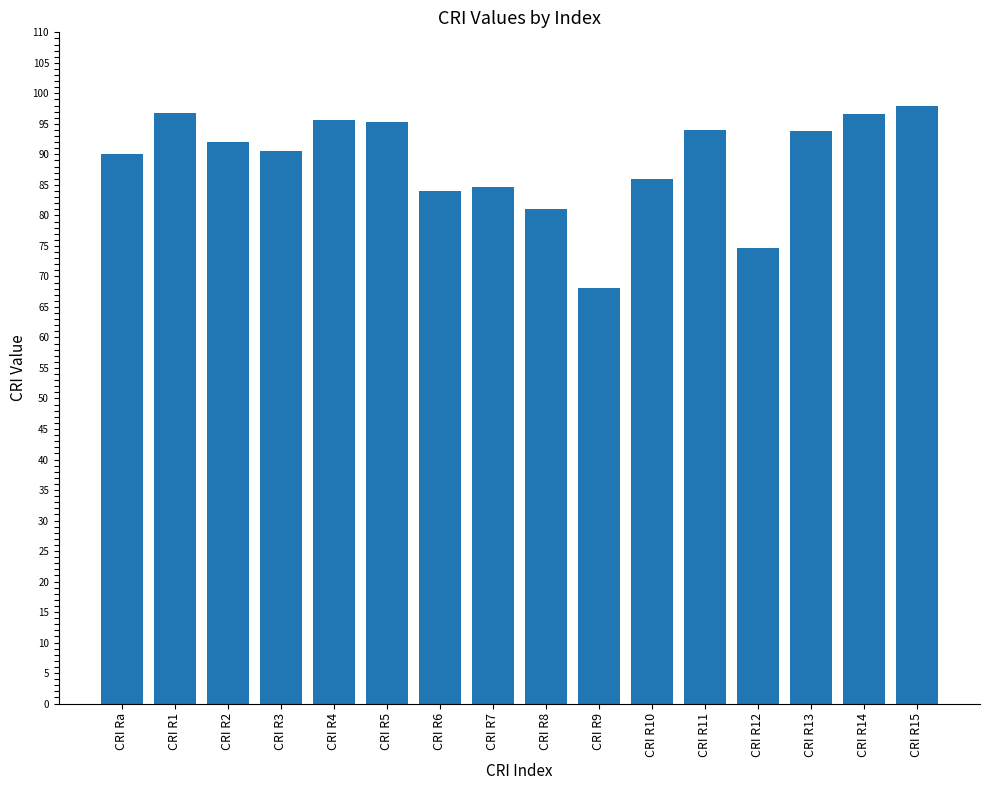

What is the maximum value shown in the chart?

97.9